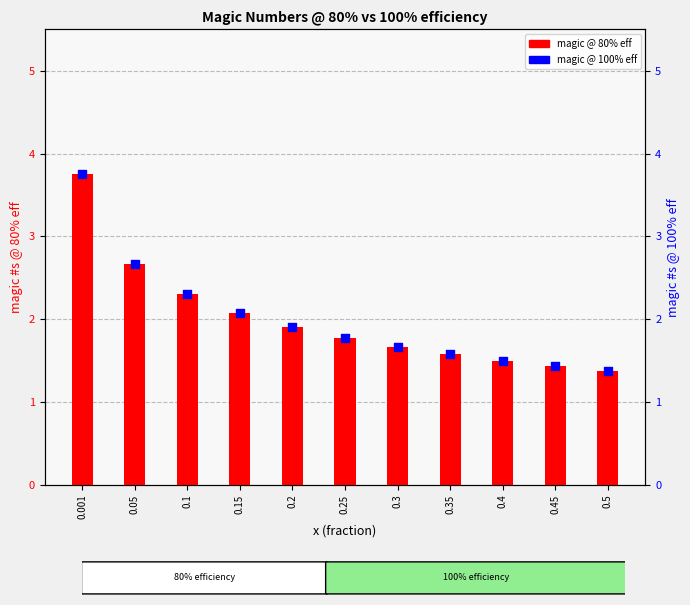

Which series has the largest total across all categories?

magic @ 80% eff